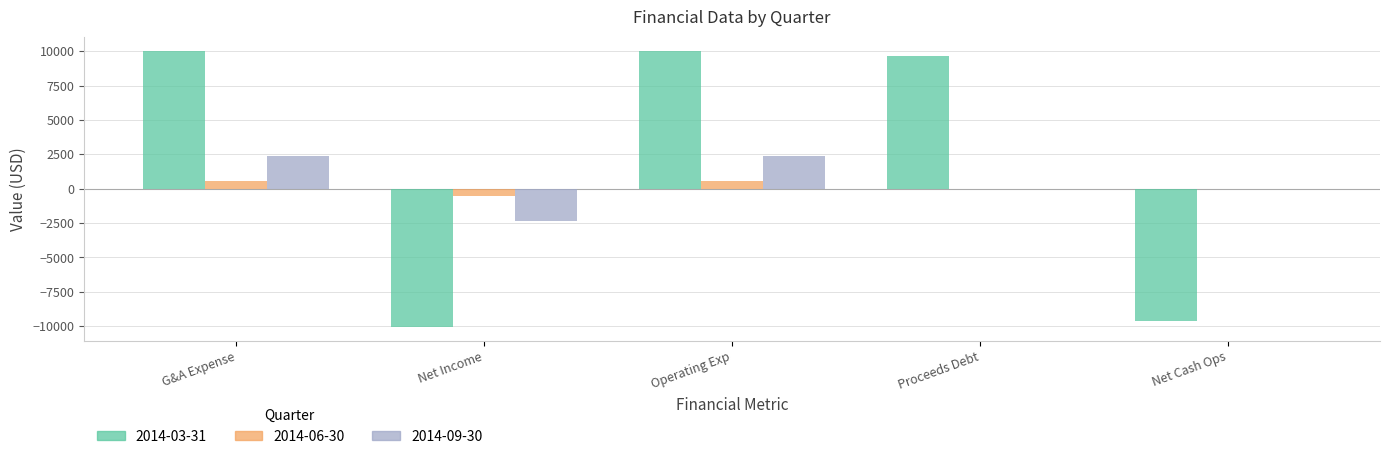

What is the greatest value displayed?

10042